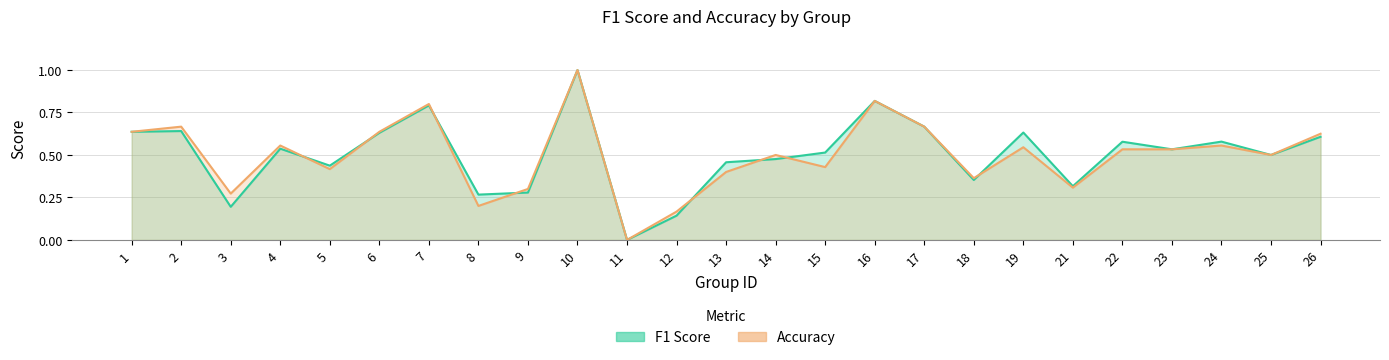

How many interior local peaks does the f1 series have?

8